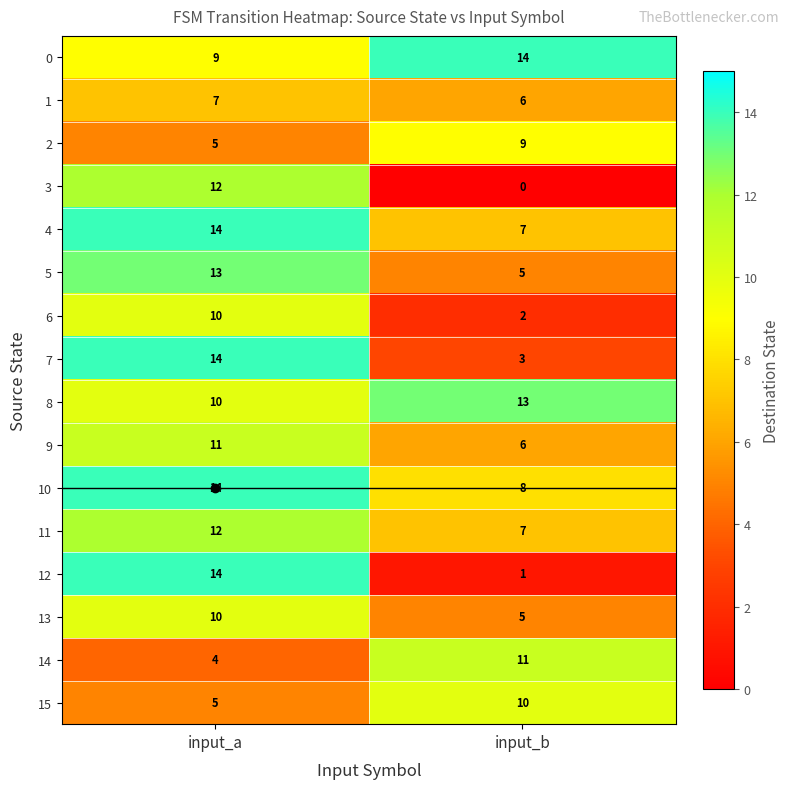

The 8 series shows 10 at input_a. True or false?

True